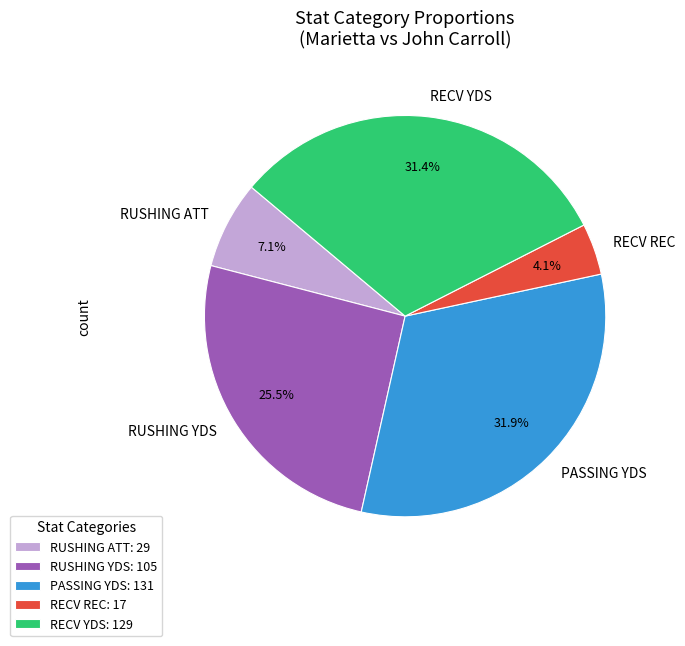

Which has a higher value, RECV REC or RUSHING YDS?

RUSHING YDS